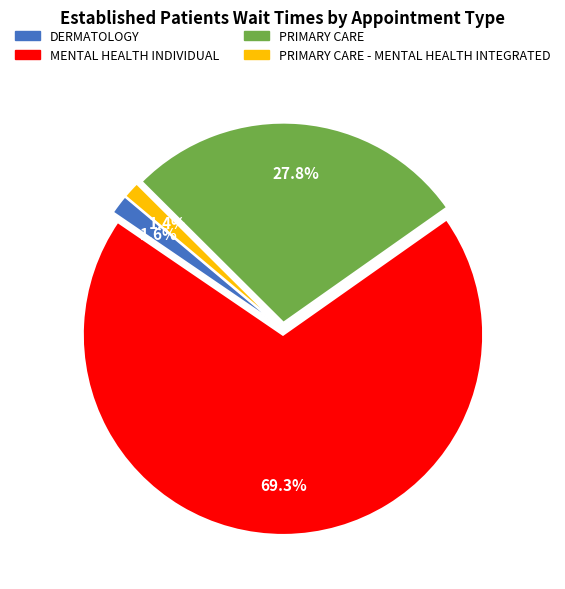

The DERMATOLOGY slice represents 2% of the pie. True or false?

True